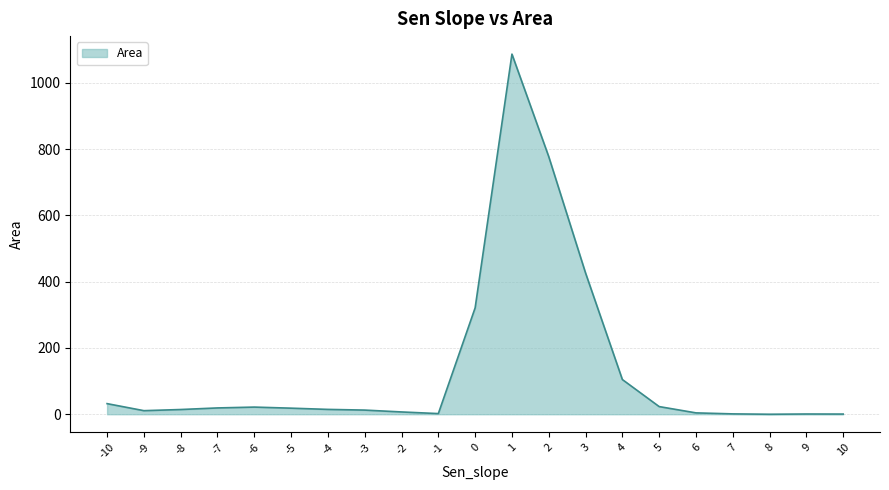

Is it true that the value at 2 is 777.3?

True